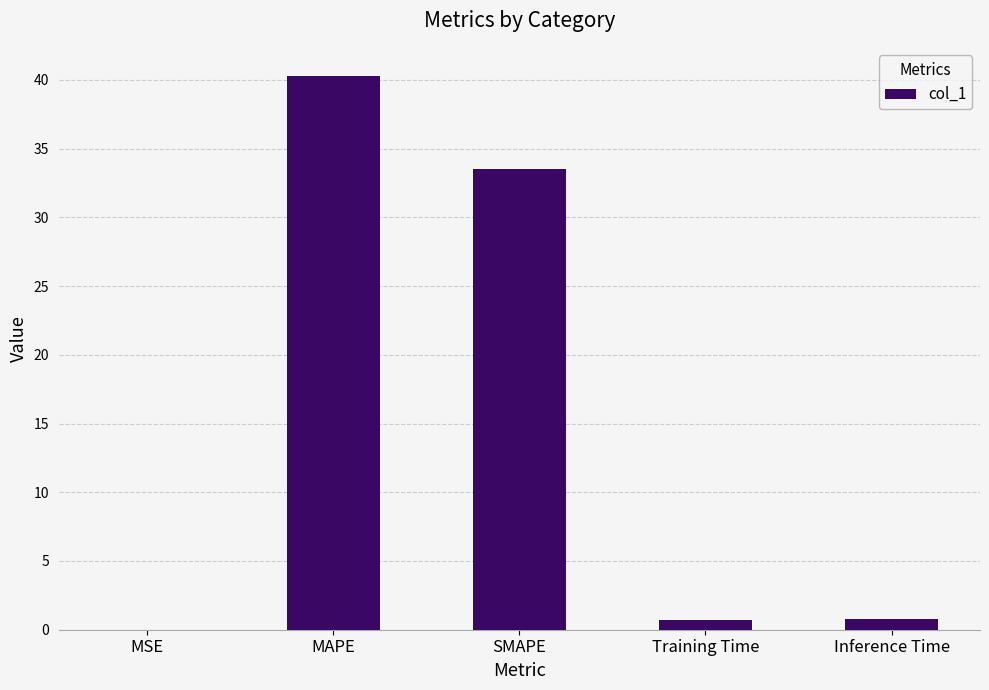

At which label is the value closest to 20?

SMAPE